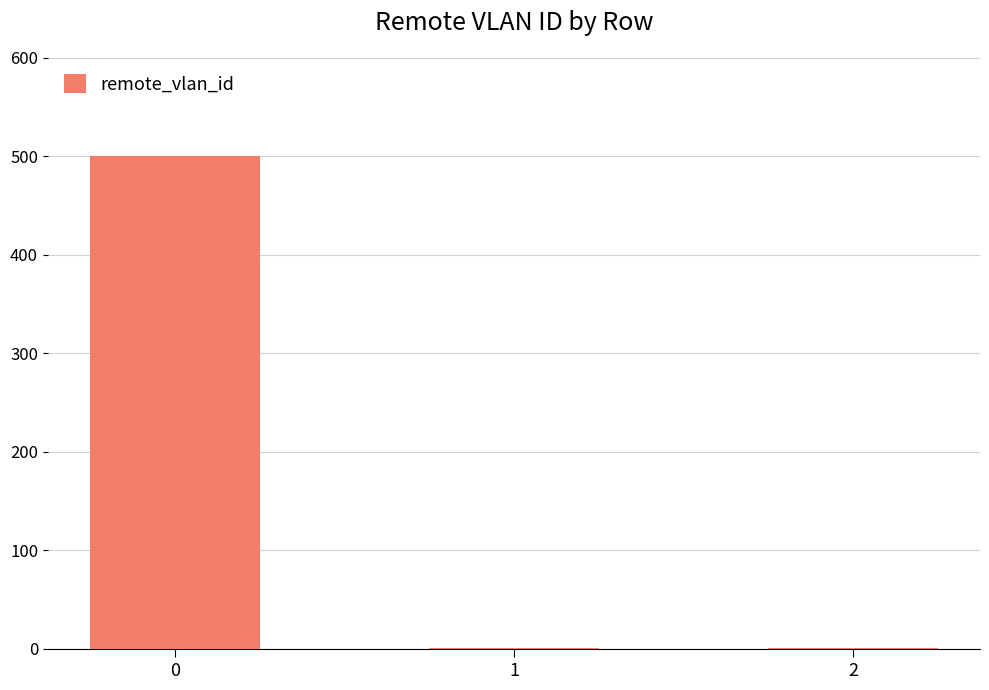

Reading left to right, extract all data points from this chart.

500	1	1